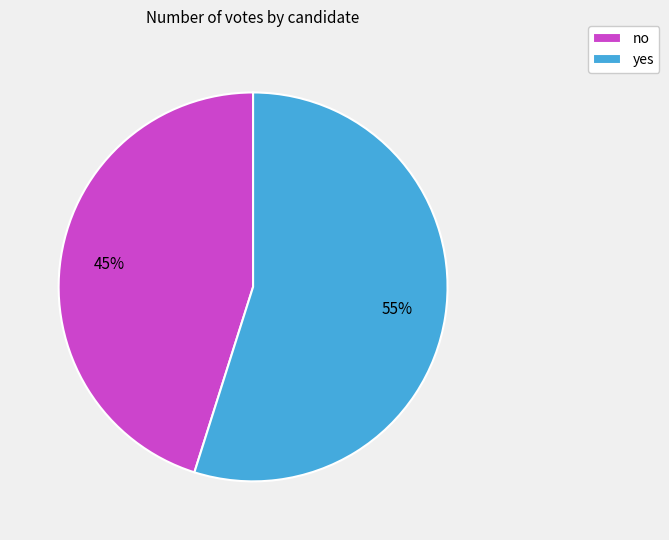

How many slices are in this pie chart?

2